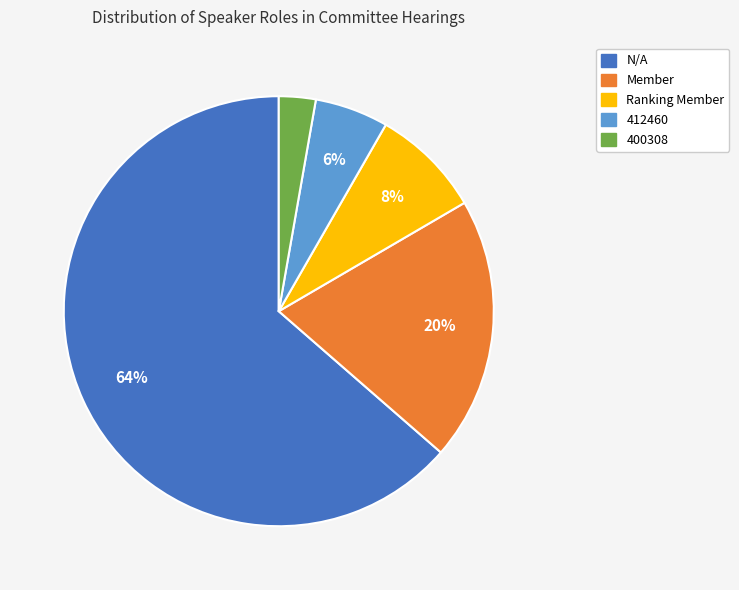

Does any single category account for the majority?

Yes